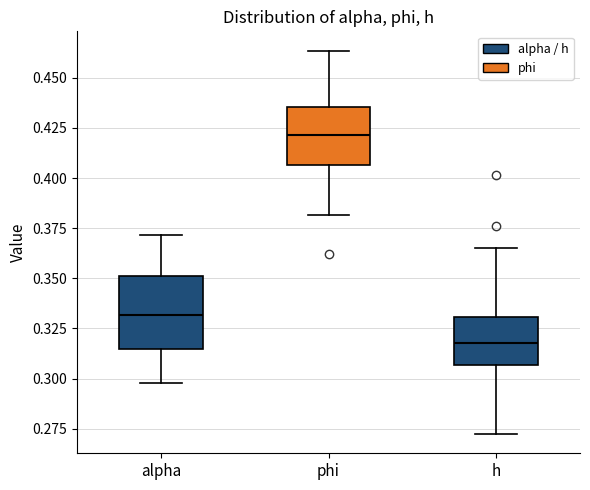

Comparing the boxes themselves (not the whiskers), which one is the tallest?

alpha